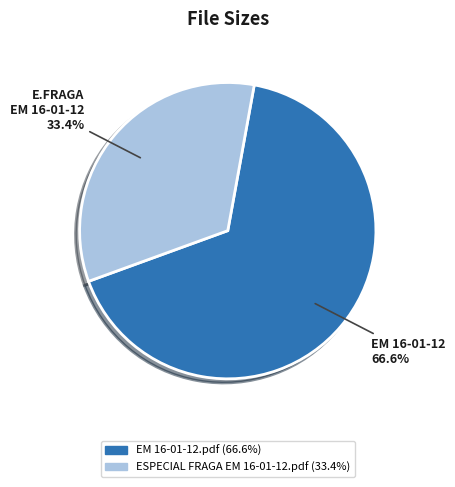

Which slice is the smallest?

ESPECIAL FRAGA EM 16-01-12.pdf